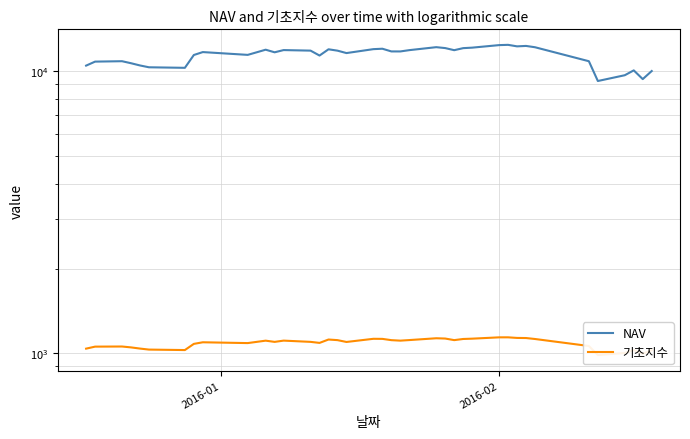

How many lines are shown in the chart?

2